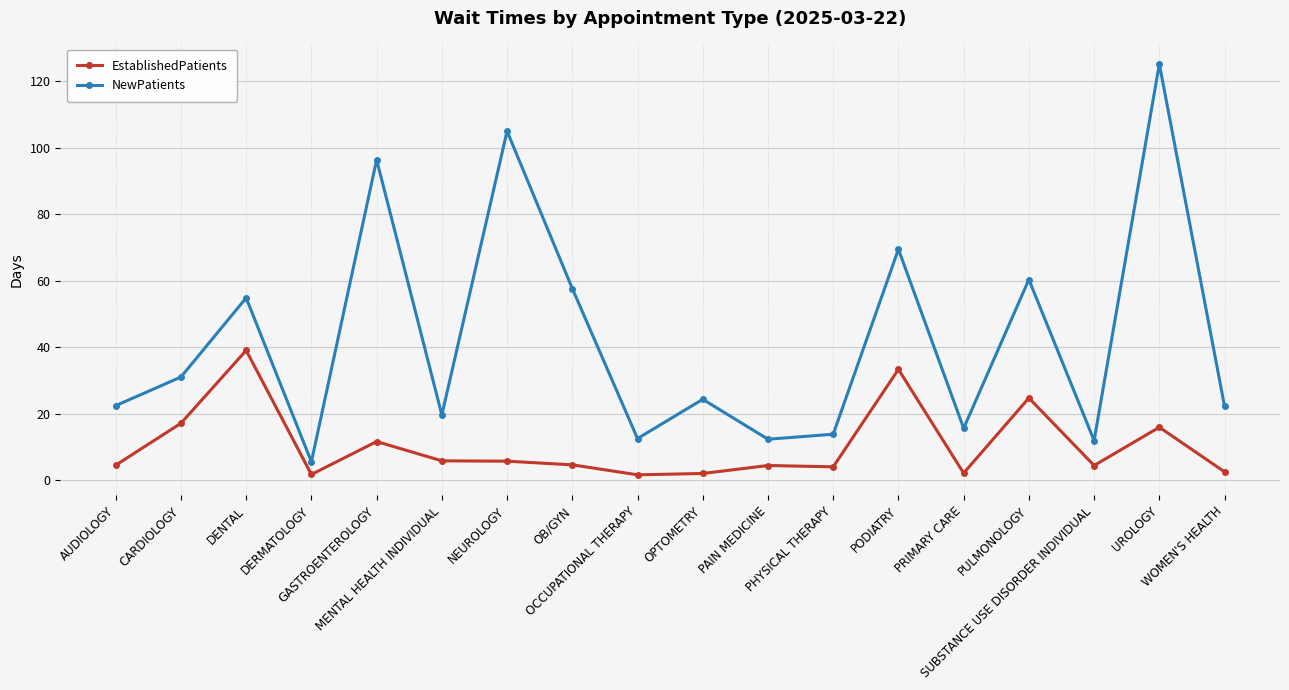

Where does the NewPatients series first go above 24?

CARDIOLOGY